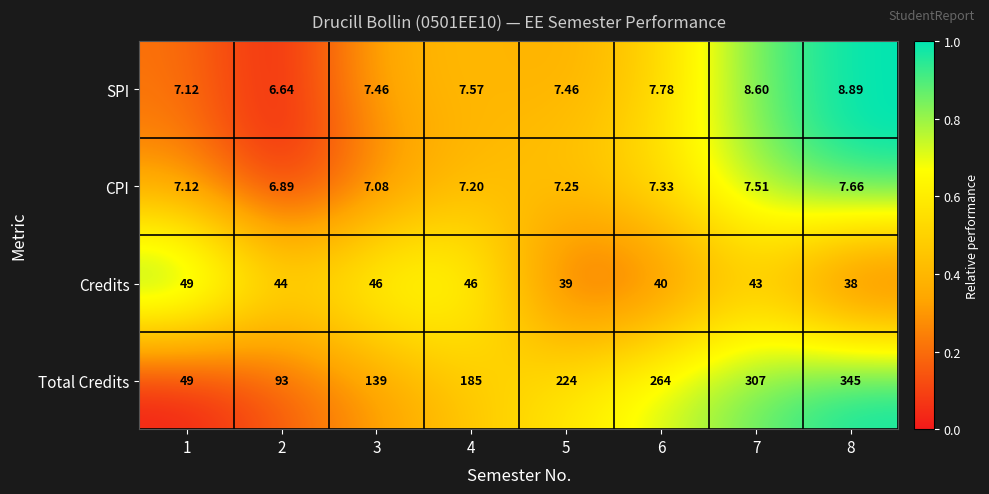

Which series has the largest total across all categories?

Total Credits